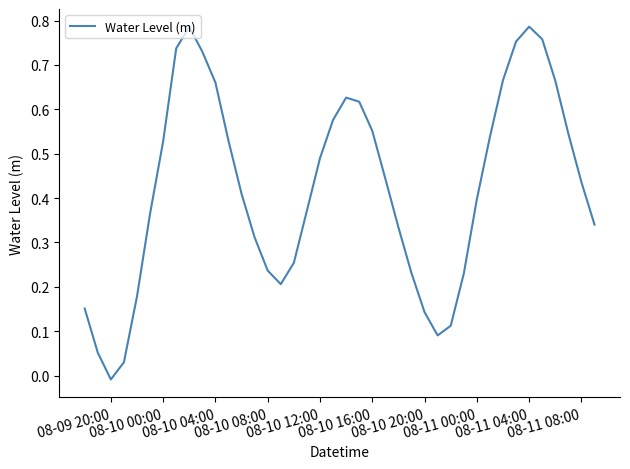

Does the chart display data point markers on the line(s)?

No